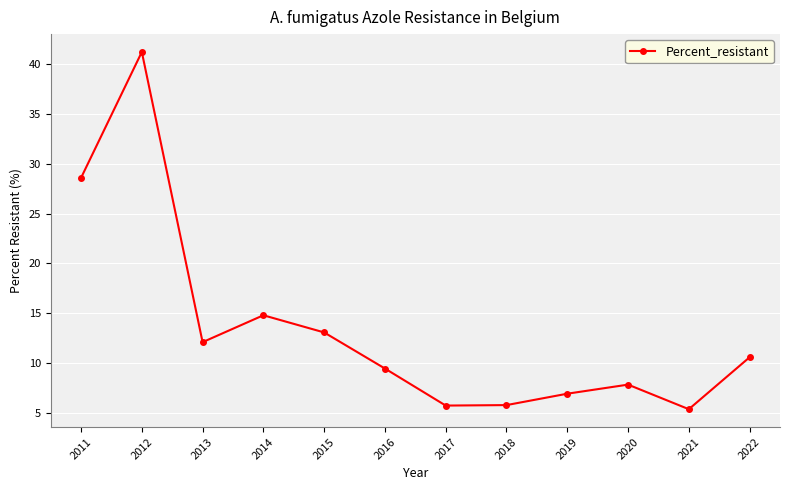

What is the sum of the values at 2011 and 2017?

34.3